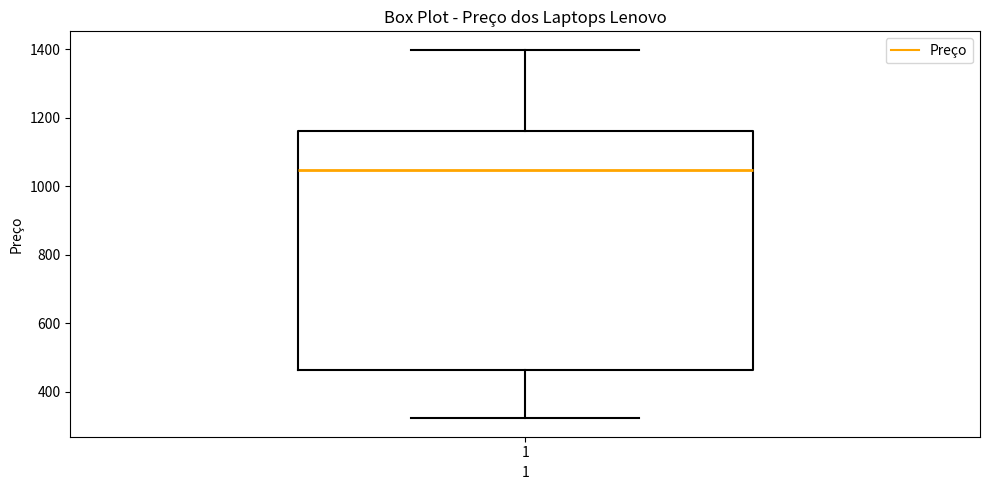

Where does the lower whisker of the box at x = 1 end on the y-axis? The values are not printed on the chart, so give them approximately, as read against the axis.

320